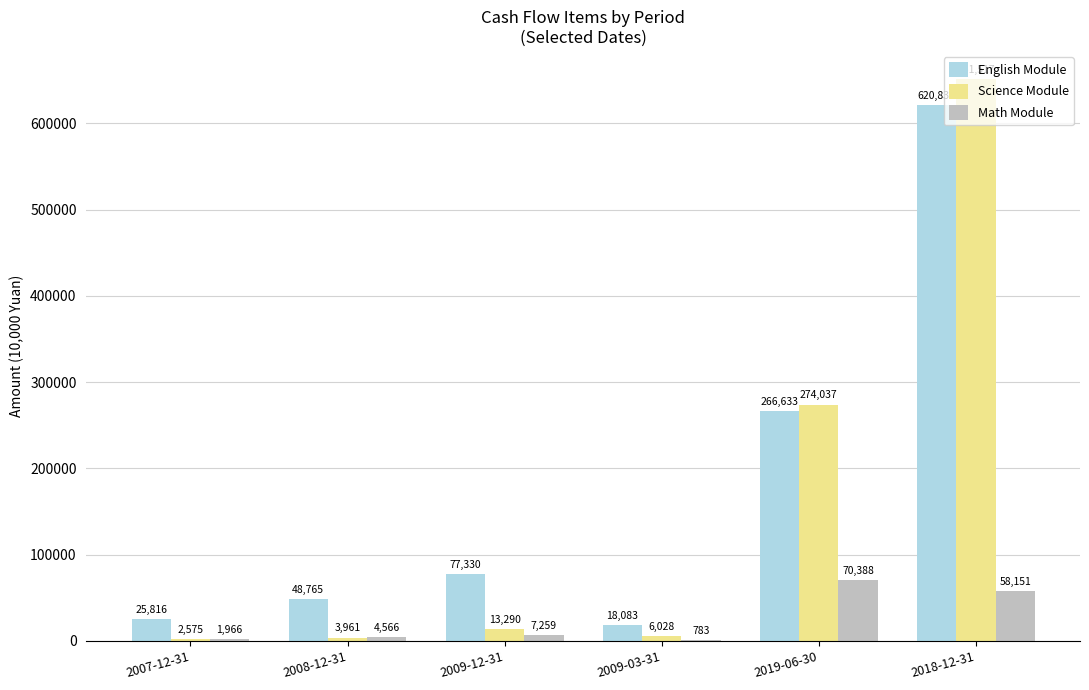

How many groups of bars are there?

6